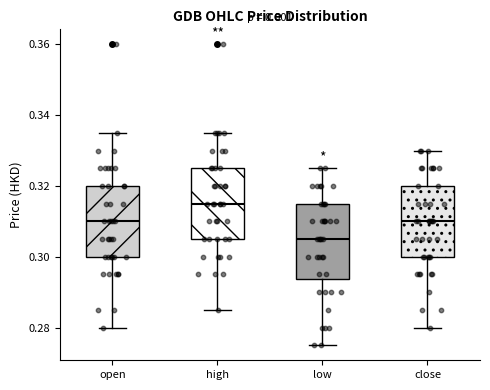

Reading left to right, read every box against the y-axis: the position of its median line, the range the box covers, and the ends of its whiskers. The values are not printed on the chart, so give them approximately, as read against the axis.

open: median 0.310, box 0.300 to 0.320, whiskers 0.280 to 0.336
high: median 0.316, box 0.306 to 0.326, whiskers 0.286 to 0.336
low: median 0.306, box 0.294 to 0.316, whiskers 0.276 to 0.326
close: median 0.310, box 0.300 to 0.320, whiskers 0.280 to 0.330